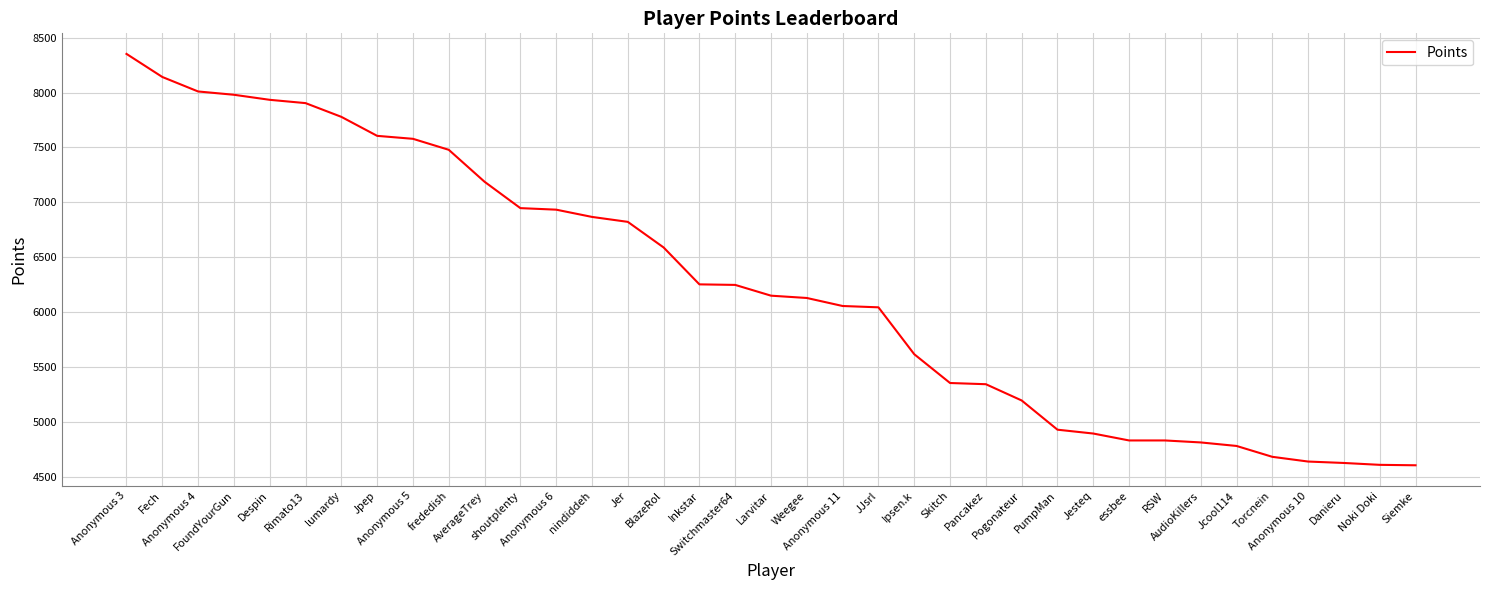

What position from the left is frededish?

10